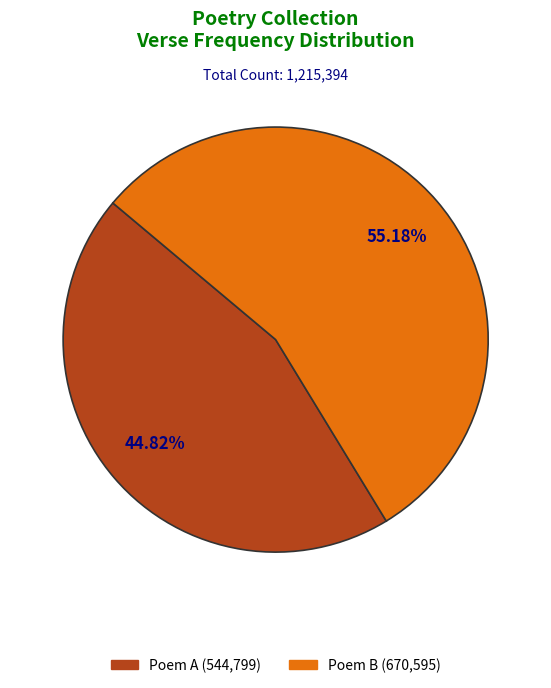

Does any single category account for the majority?

Yes